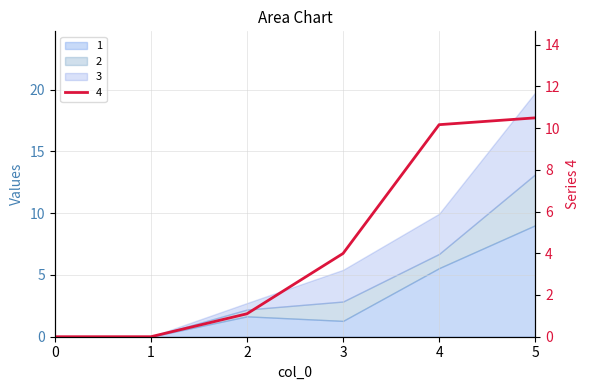

Where do 4 and 1 first cross each other?

2 and 3